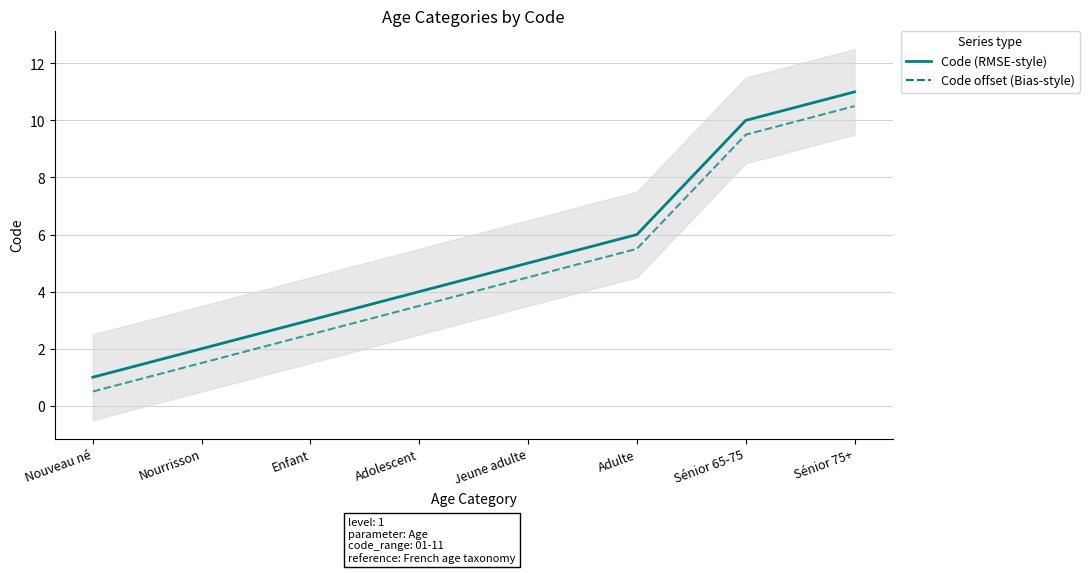

What are all the series names shown in the legend?

Code (RMSE-style), Code offset (Bias-style)